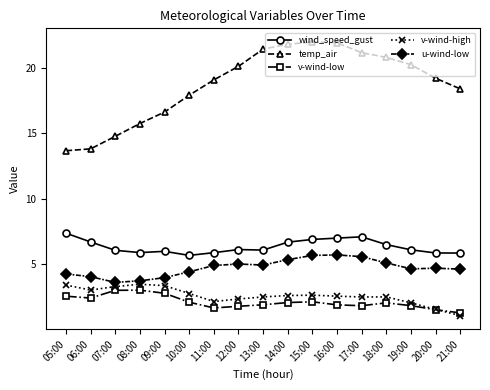

What is the label of the 17th point from the left?

21:00